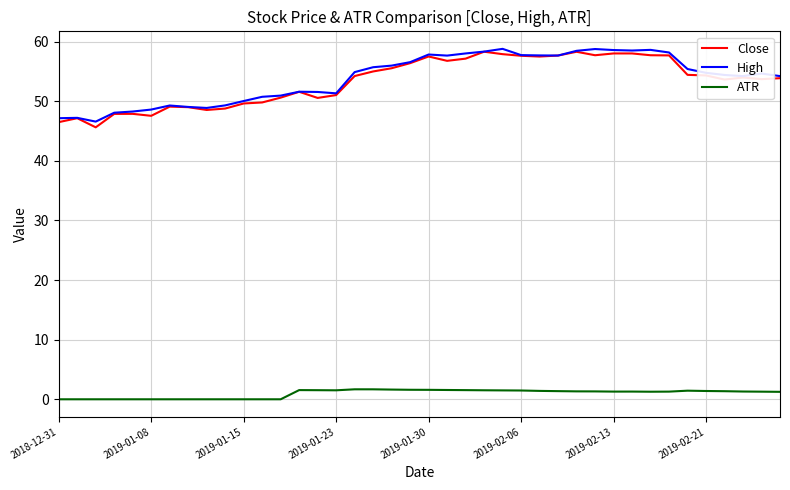

What are all the series names shown in the legend?

Close, High, ATR